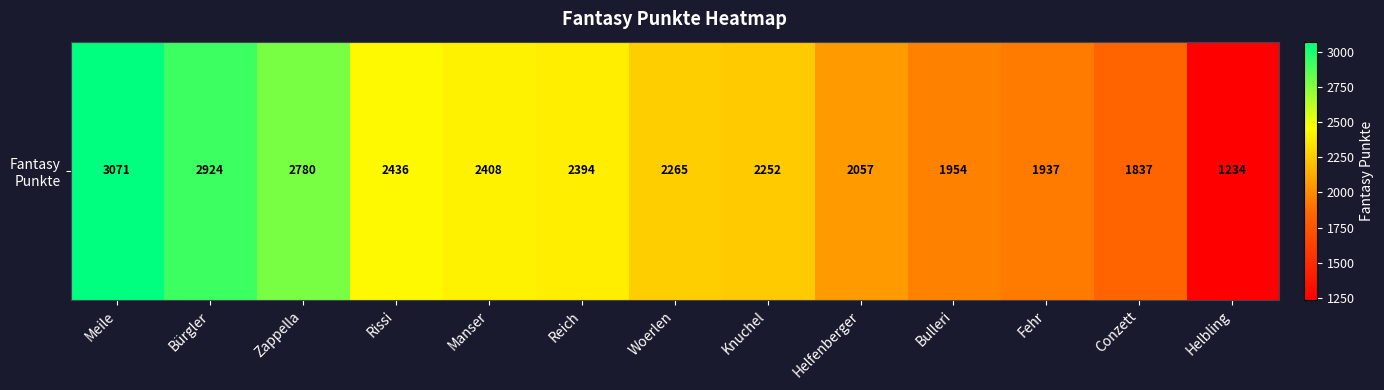

Reading left to right, list all the values displayed in this chart.

Meile=3071	Bürgler=2924	Zappella=2780	Rissi=2436	Manser=2408	Reich=2394	Woerlen=2265	Knuchel=2252	Helfenberger=2057	Bulleri=1954	Fehr=1937	Conzett=1837	Helbling=1234